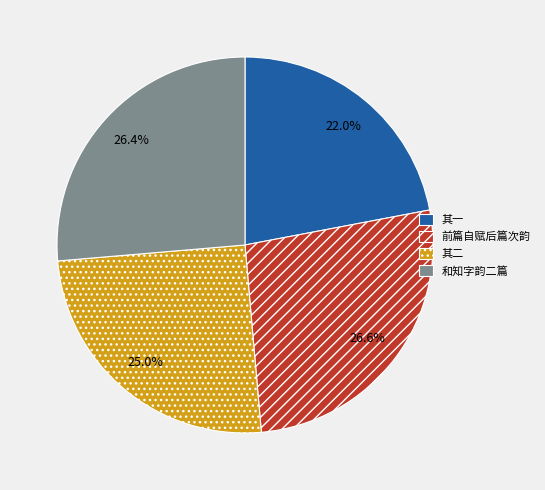

To the nearest percent, what is the difference between the largest and smallest slice percentages?

5%